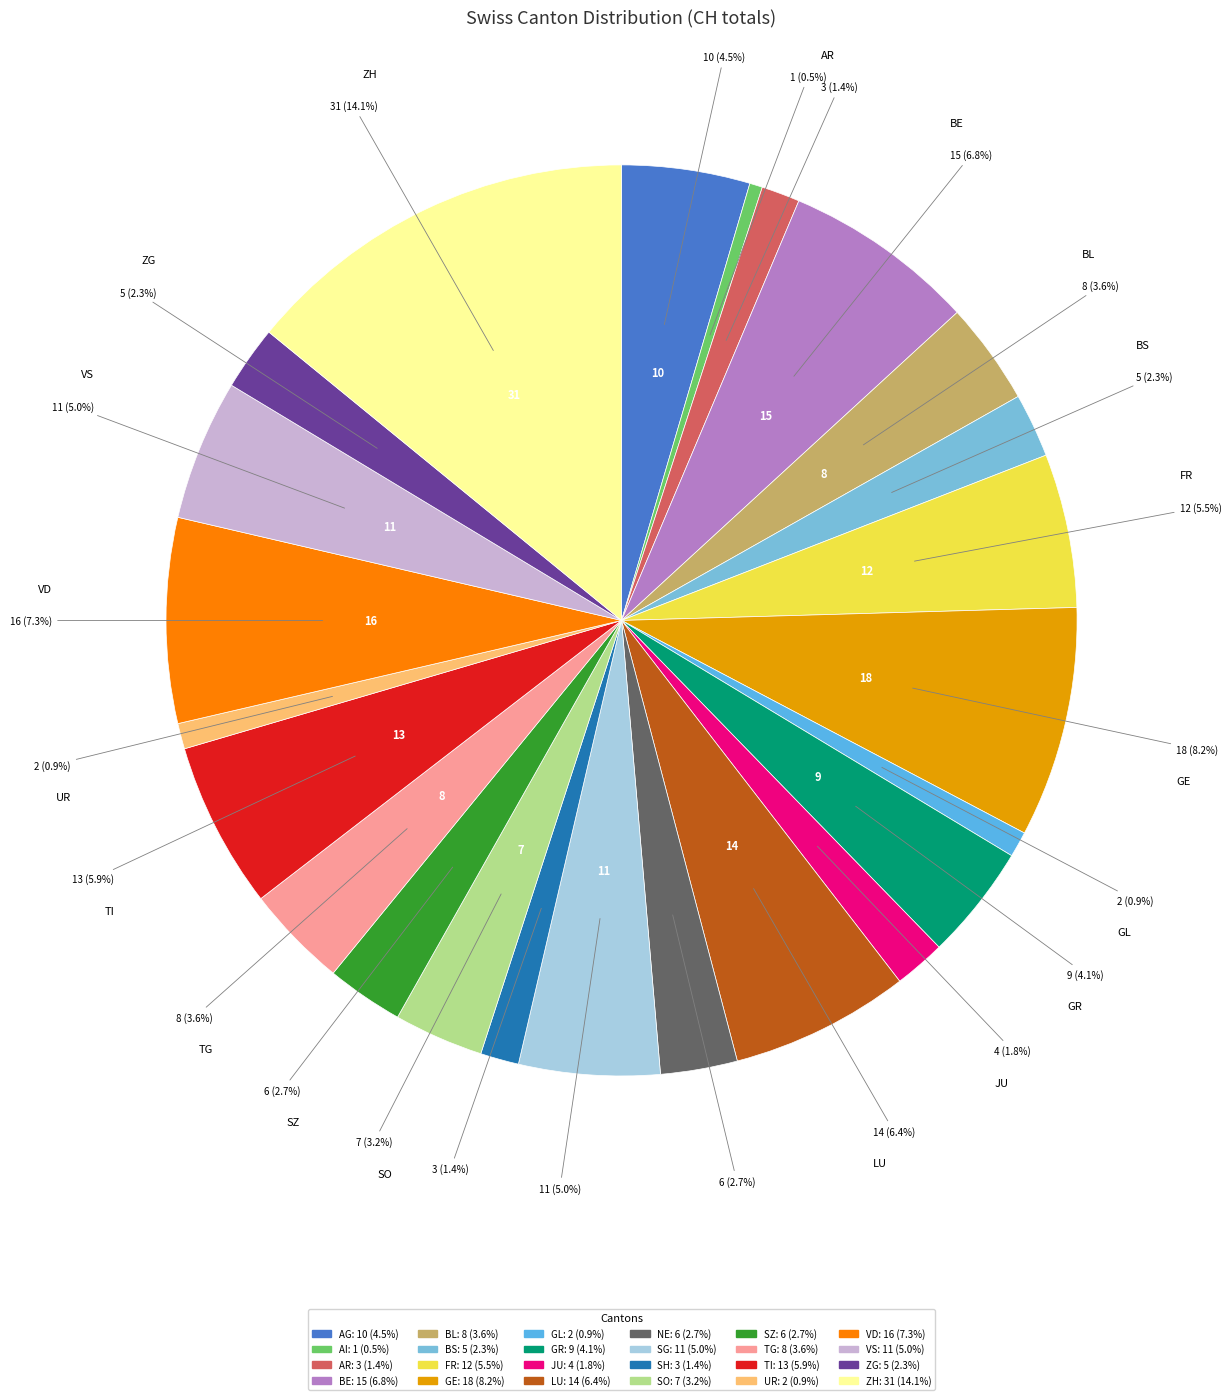

What percentage is the TG slice, to the nearest percent?

4%